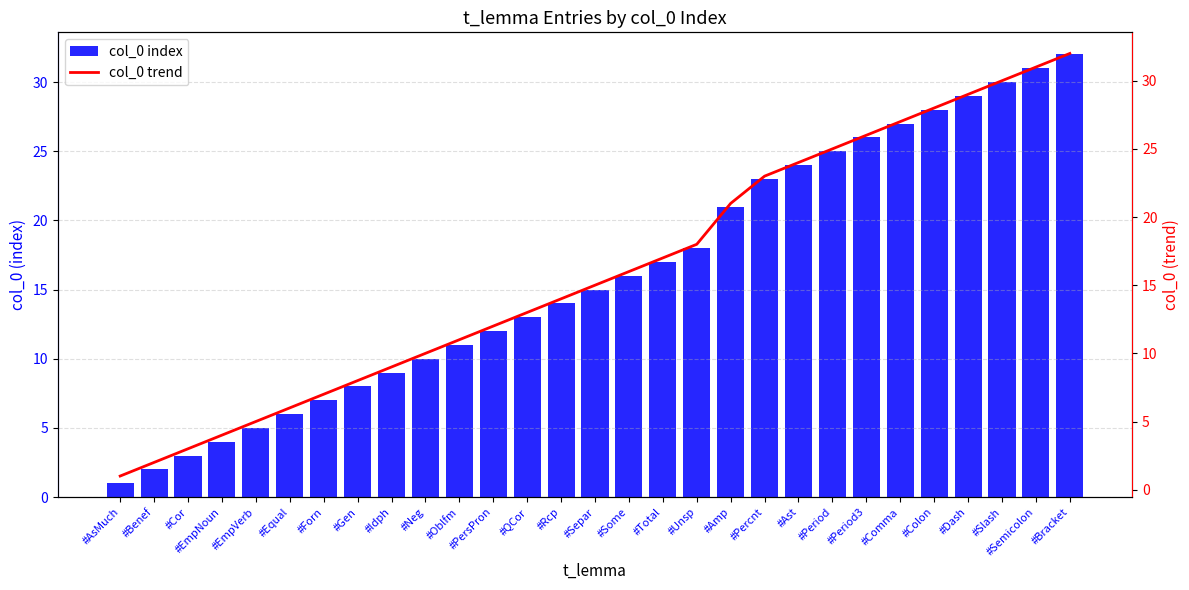

Which category has the highest value in the col_0 index series?

#Bracket